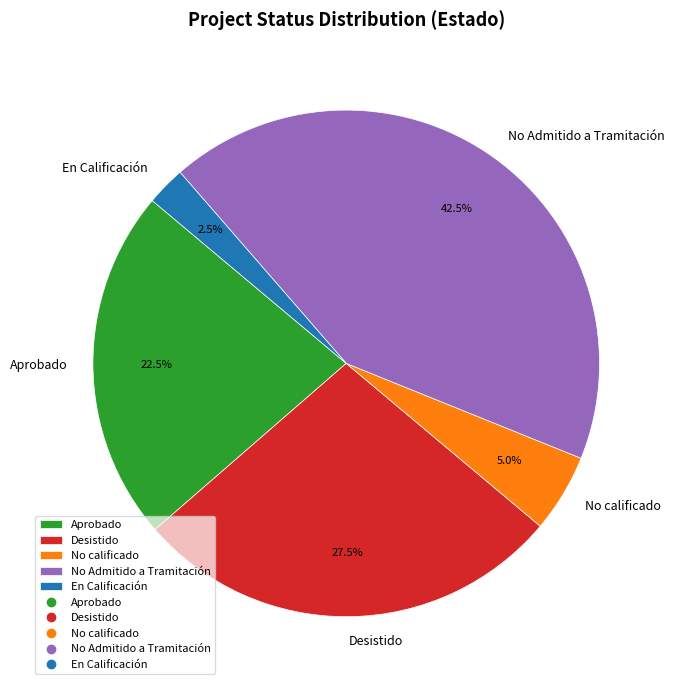

Which category has the smallest portion of the pie?

En Calificación